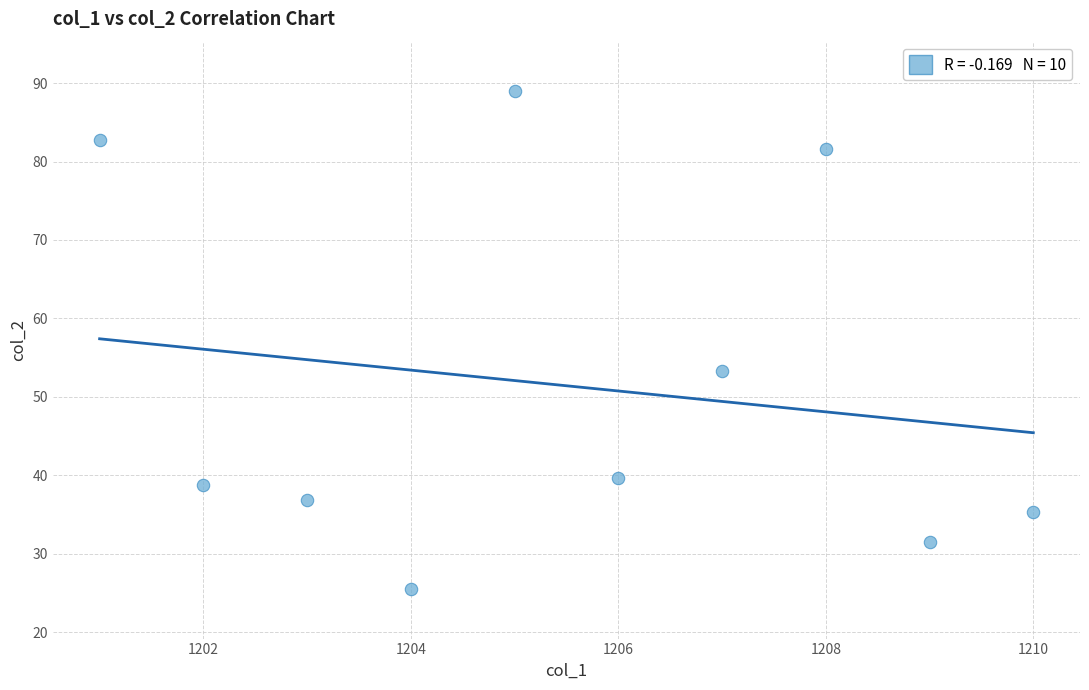

What is the average X value?

1205.5